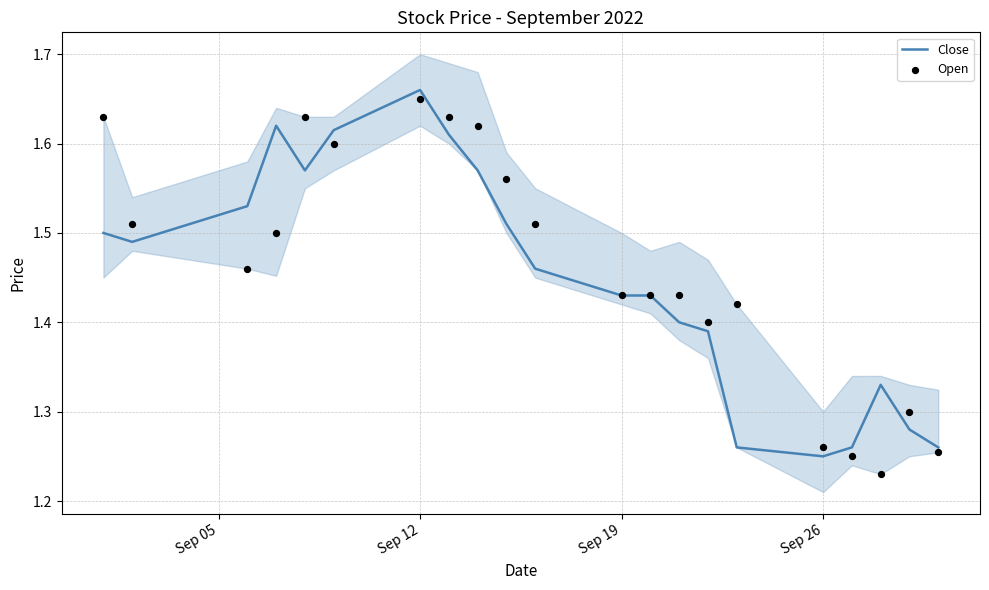

At how many categories does at least one series exceed 1?

21